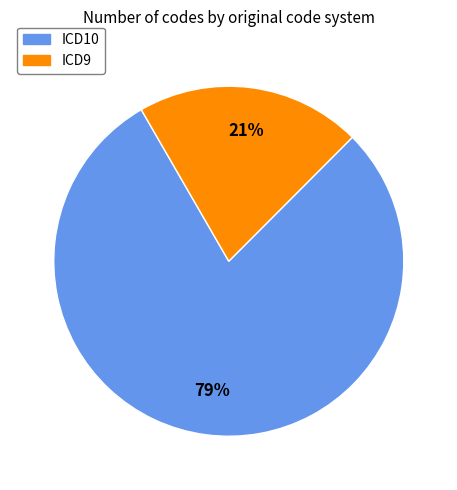

To the nearest percent, what is the average slice percentage?

50%